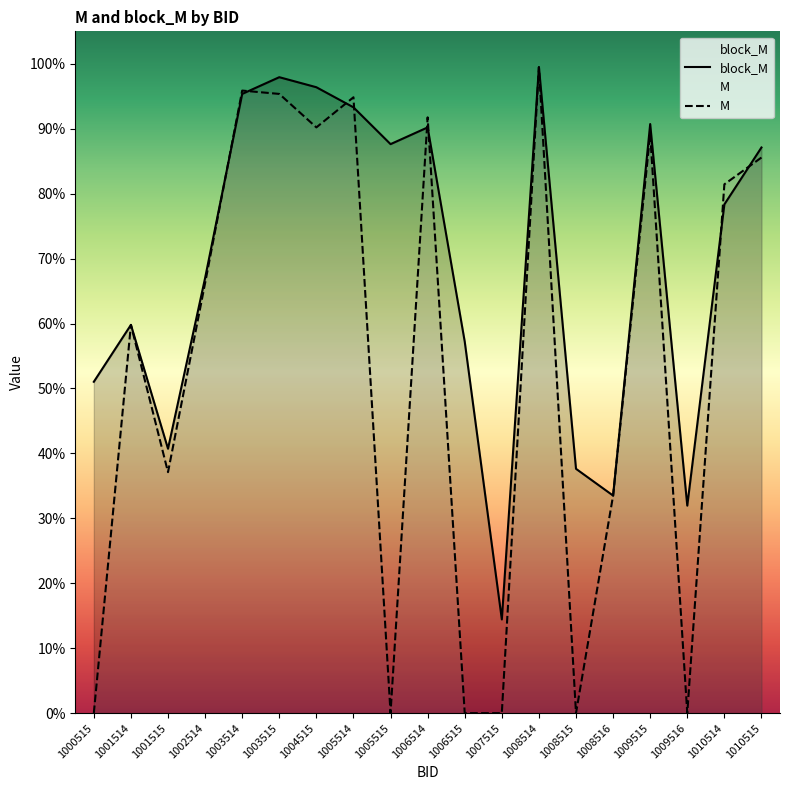

Reading left to right, what are all the values shown in this chart?

block_M: 1000515=0.5	1001514=0.6	1001515=0.4	1002514=0.7	1003514=1.0	1003515=1.0	1004515=1.0	1005514=0.9	1005515=0.9	1006514=0.9	1006515=0.6	1007515=0.1	1008514=1.0	1008515=0.4	1008516=0.3	1009515=0.9	1009516=0.3	1010514=0.8	1010515=0.9
M: 1000515=0.0	1001514=0.6	1001515=0.4	1002514=0.7	1003514=1.0	1003515=1.0	1004515=0.9	1005514=0.9	1005515=0.0	1006514=0.9	1006515=0.0	1007515=0.0	1008514=1.0	1008515=0.0	1008516=0.3	1009515=0.9	1009516=0.0	1010514=0.8	1010515=0.9